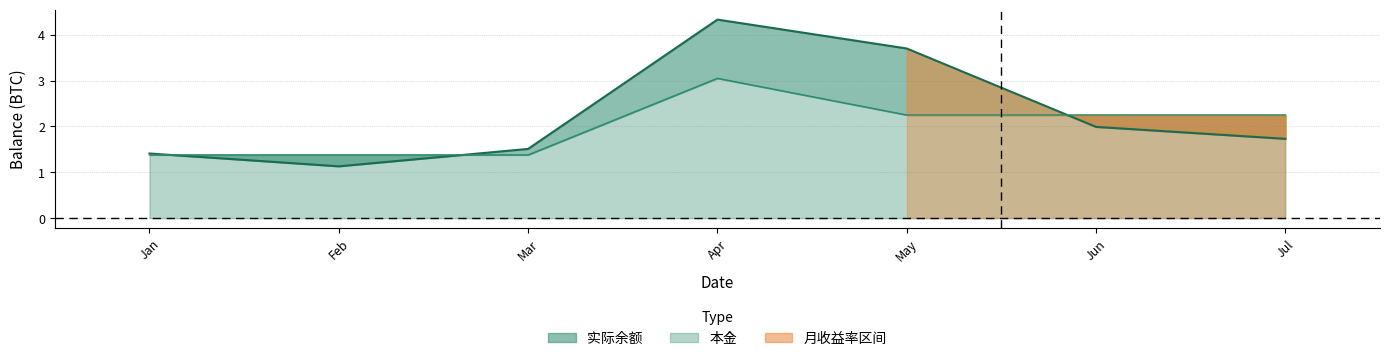

At how many categories does at least one series exceed 2?

4